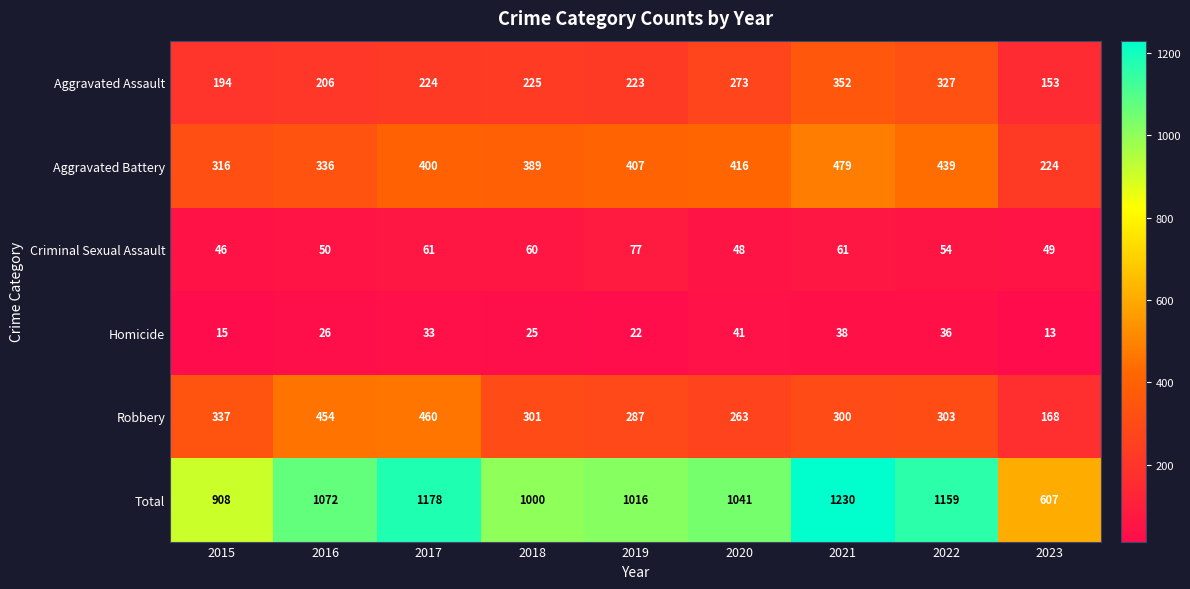

What is the total value across all series at 2021?

2460